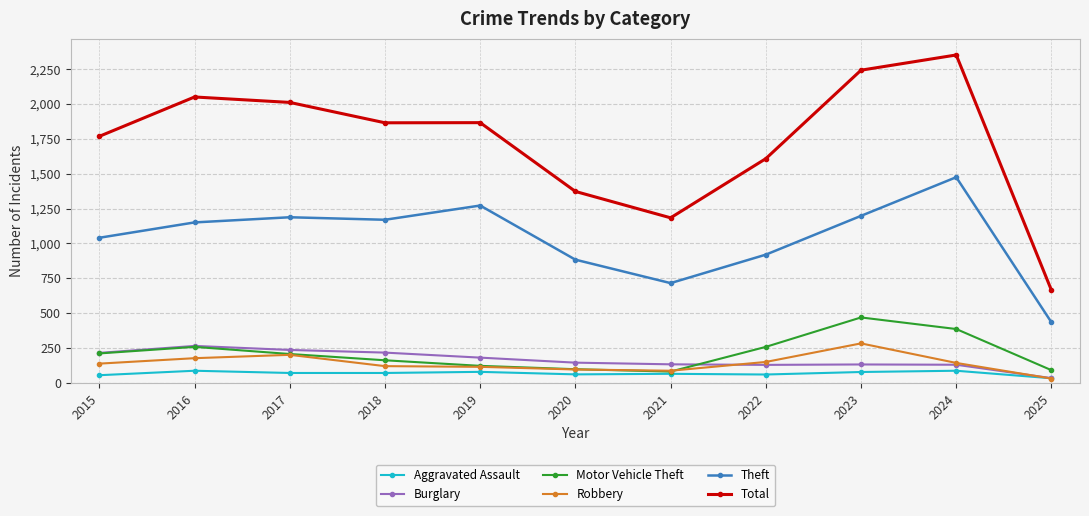

True or false: Theft and Total intersect in this chart.

False